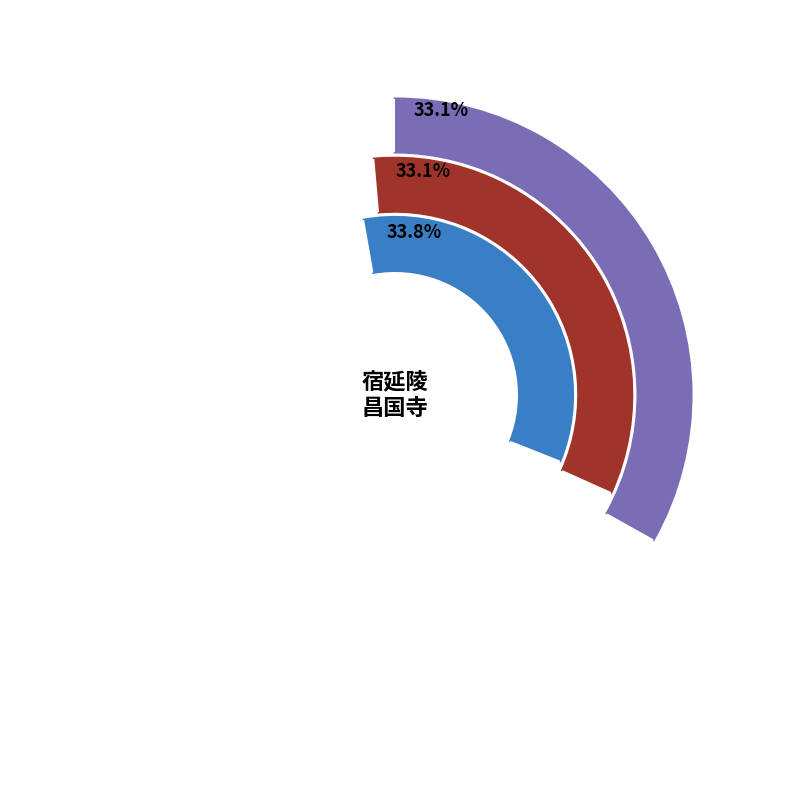

Is there a majority slice in this chart?

No